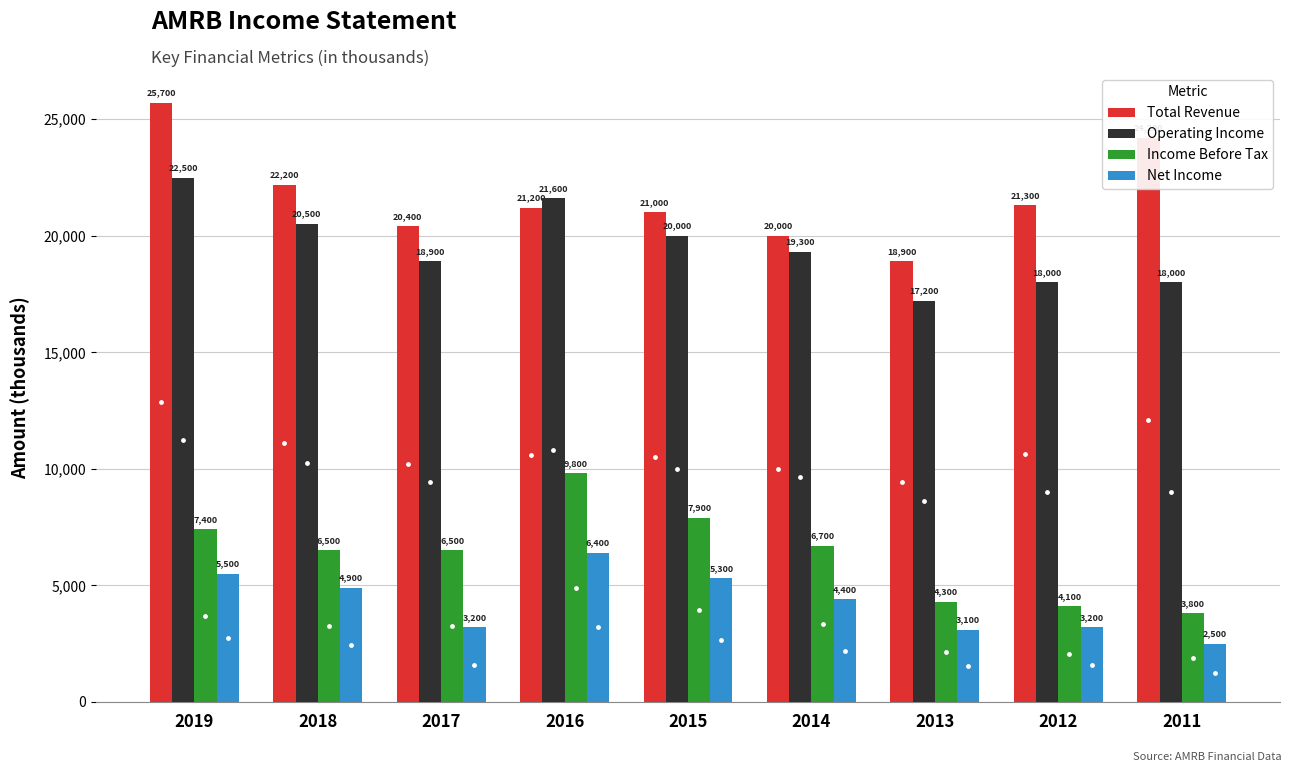

What is the average value of the Income Before Tax series?

6333